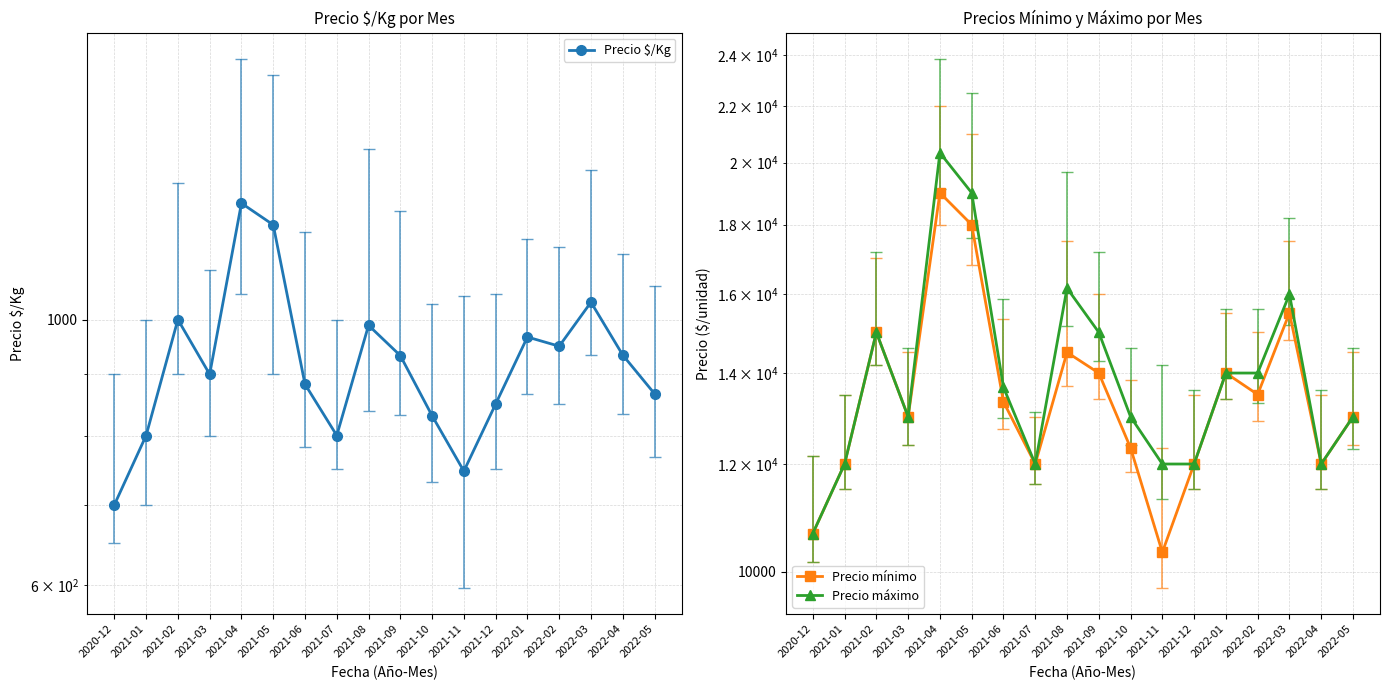

At which label does Precio $/Kg reach its peak?

2021-04